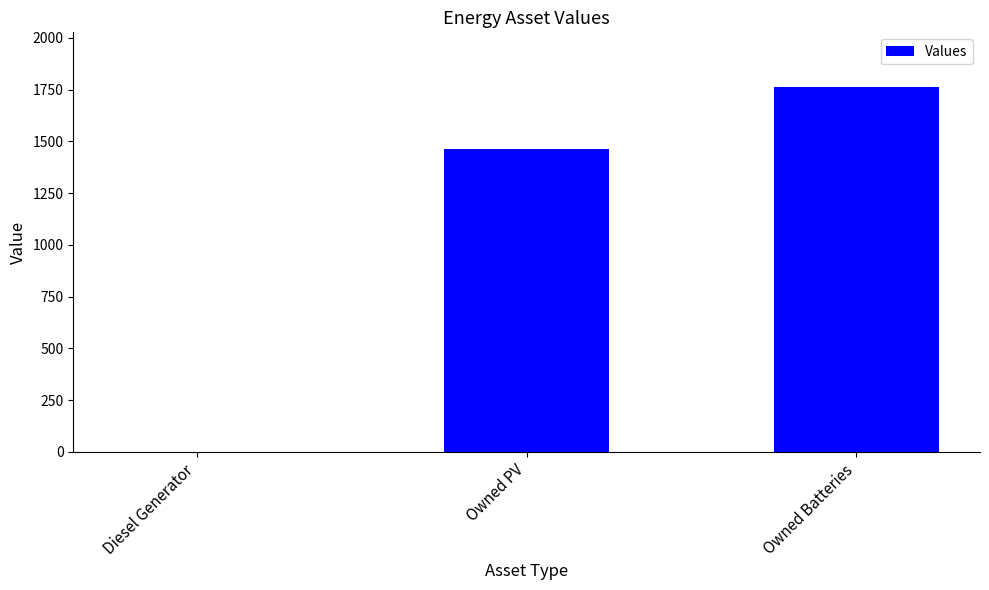

How many data points does each series have?

3